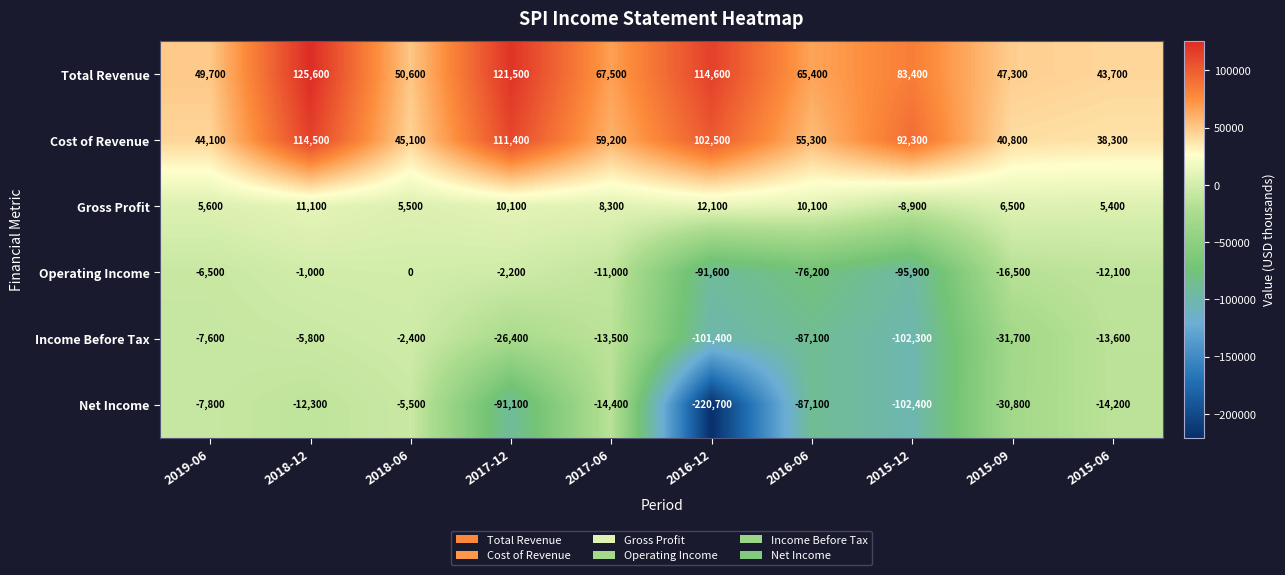

What is the sum of the Total Revenue values at 2018-06 and 2016-06?

116000